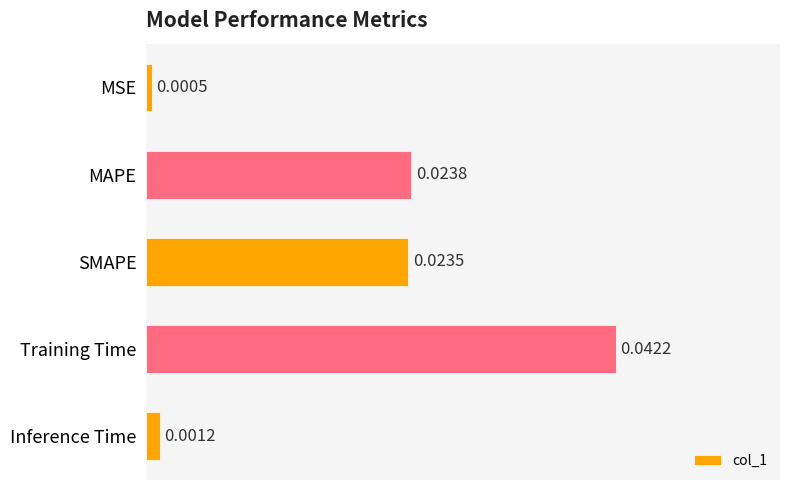

Which has a higher value, MSE or SMAPE?

SMAPE